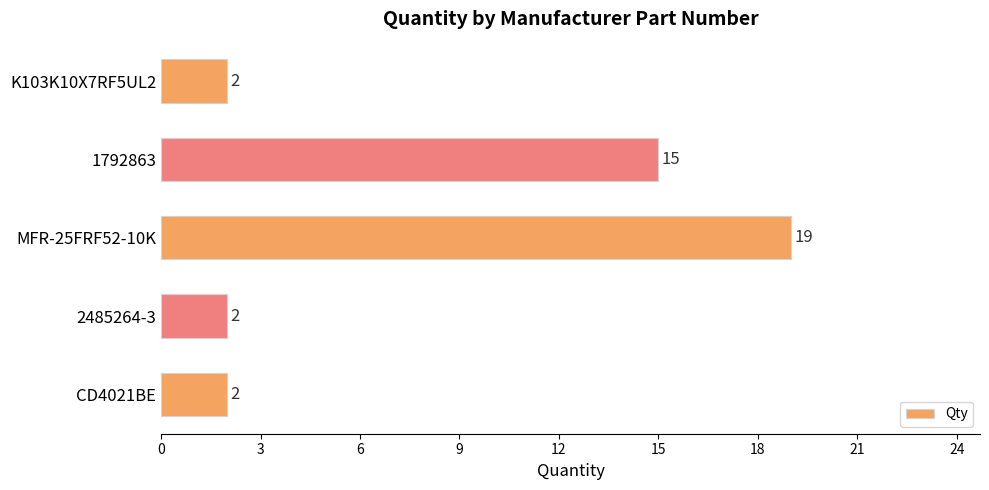

What is the maximum value shown in the chart?

19